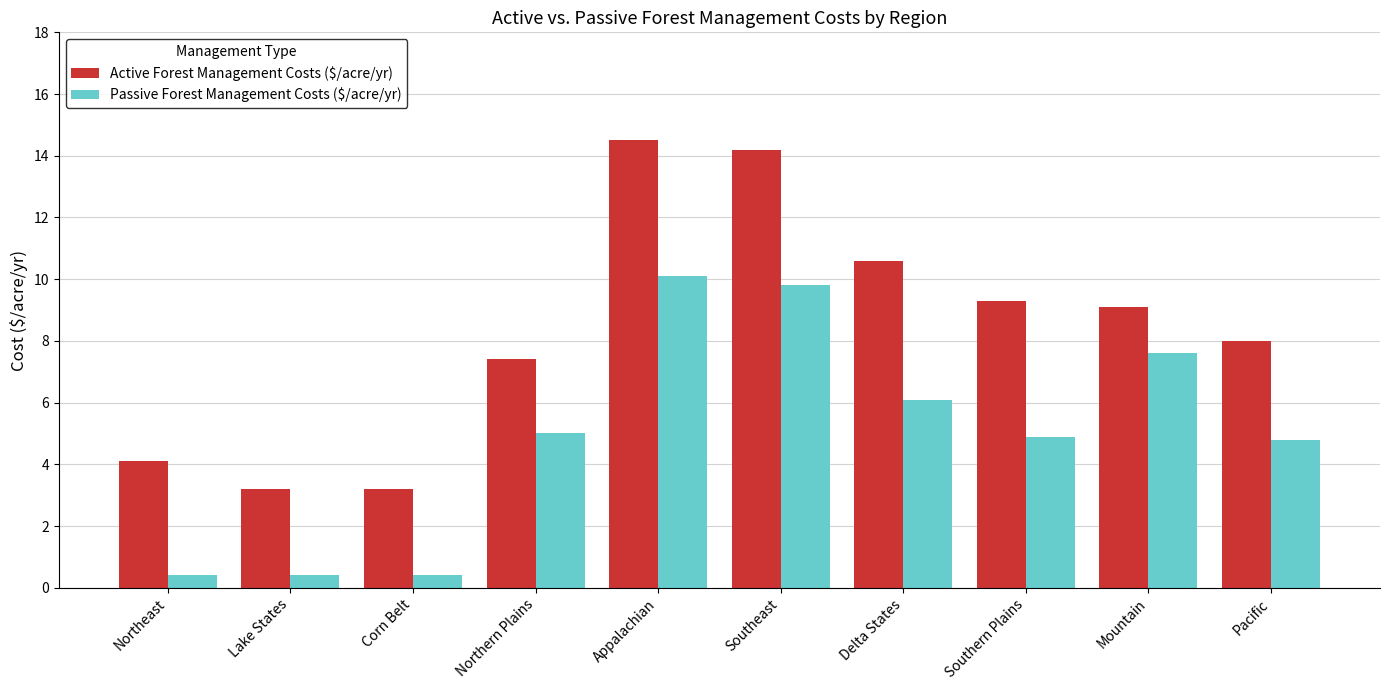

What is the greatest value displayed?

14.5